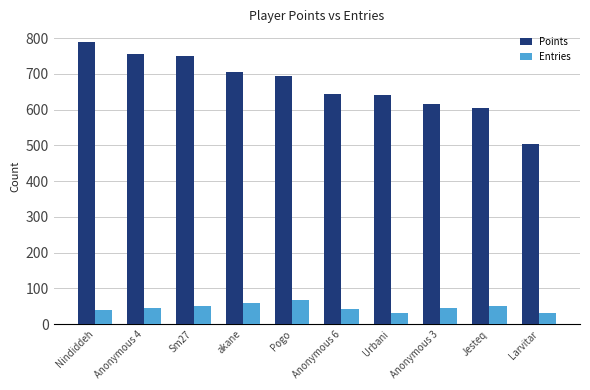

The value of Points at Urbani is 641. True or false?

True